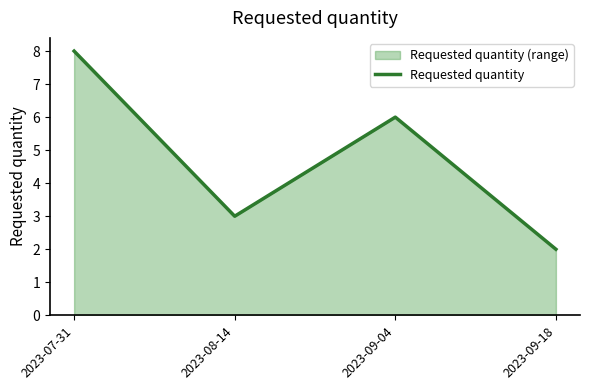

What is the approximate value at 2023-08-14?

3